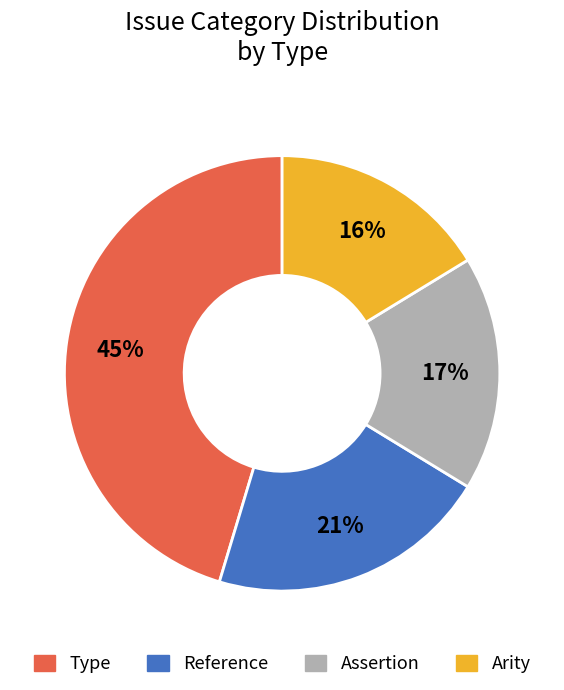

Is it true that Assertion is 17% of the pie?

True